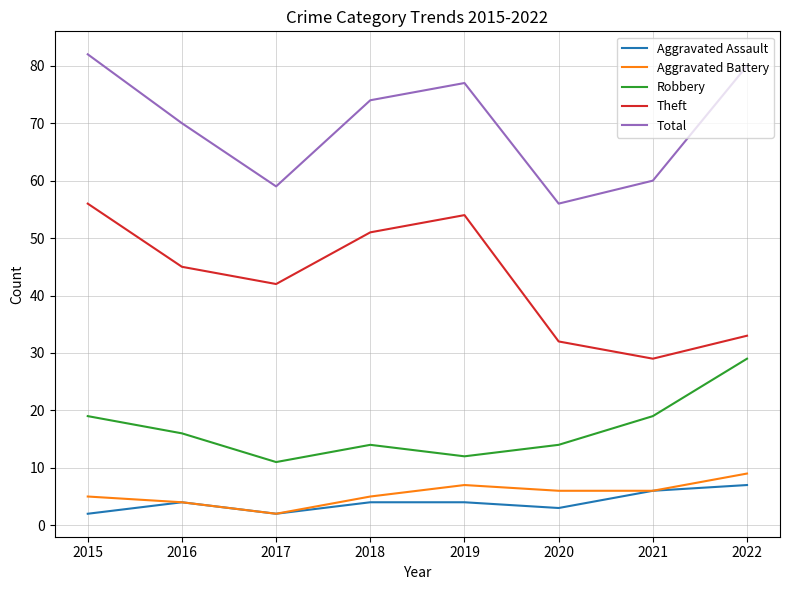

Where is the first local minimum for Total?

2017